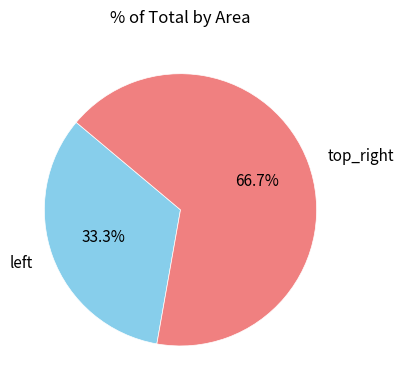

How many slices are in this pie chart?

2